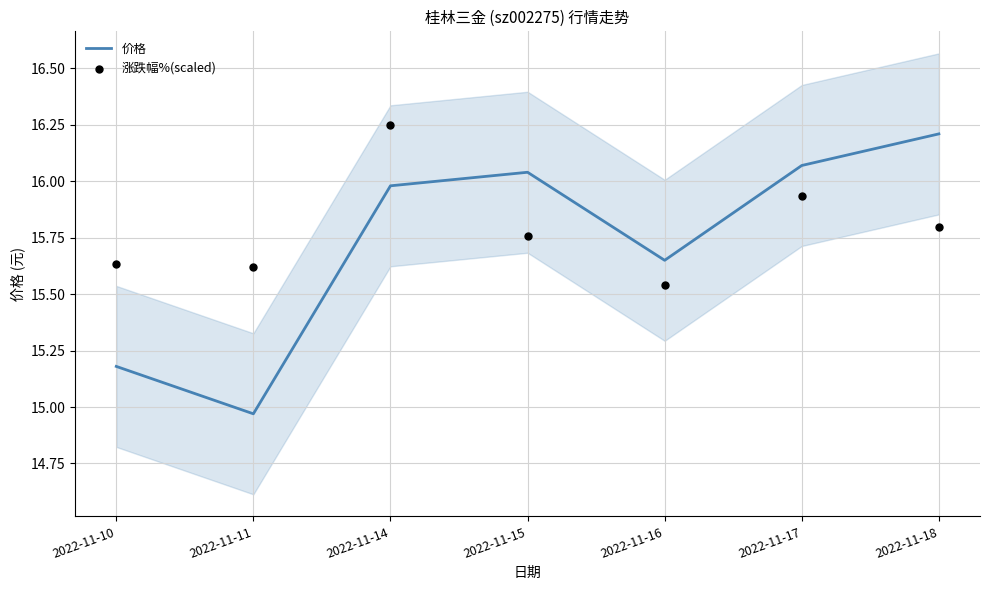

Is the value of 价格 at 2022-11-11 greater than the value of 涨跌幅%(scaled) at 2022-11-18?

No